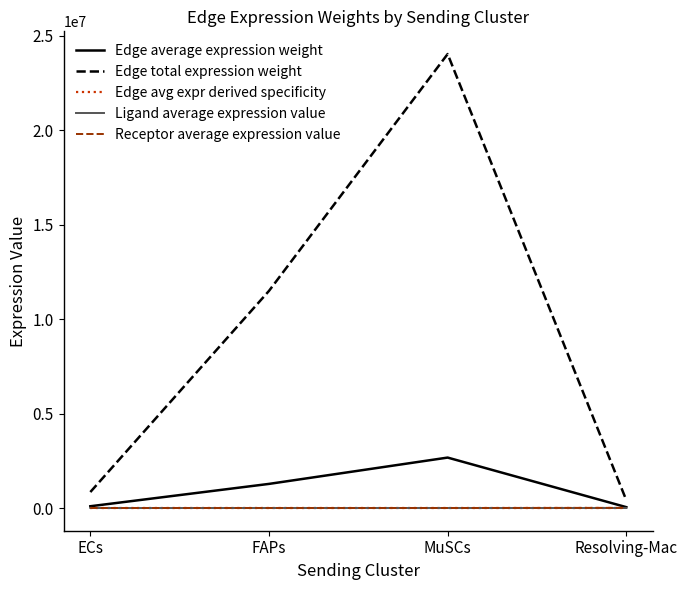

What are all the series names shown in the legend?

Edge average expression weight, Edge total expression weight, Edge avg expr derived specificity, Ligand average expression value, Receptor average expression value